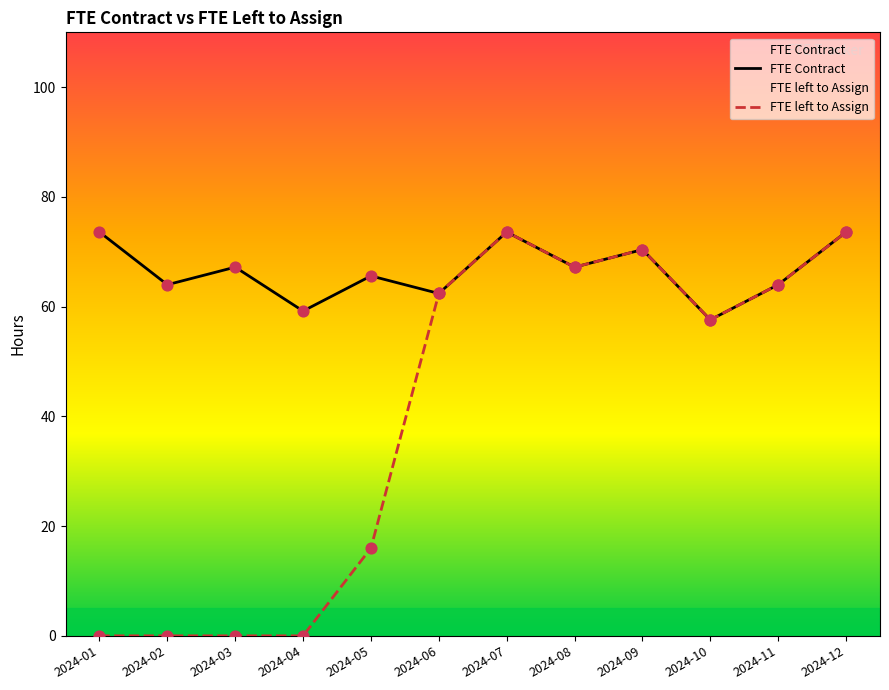

Which series has the widest spread of Y values?

FTE left to Assign